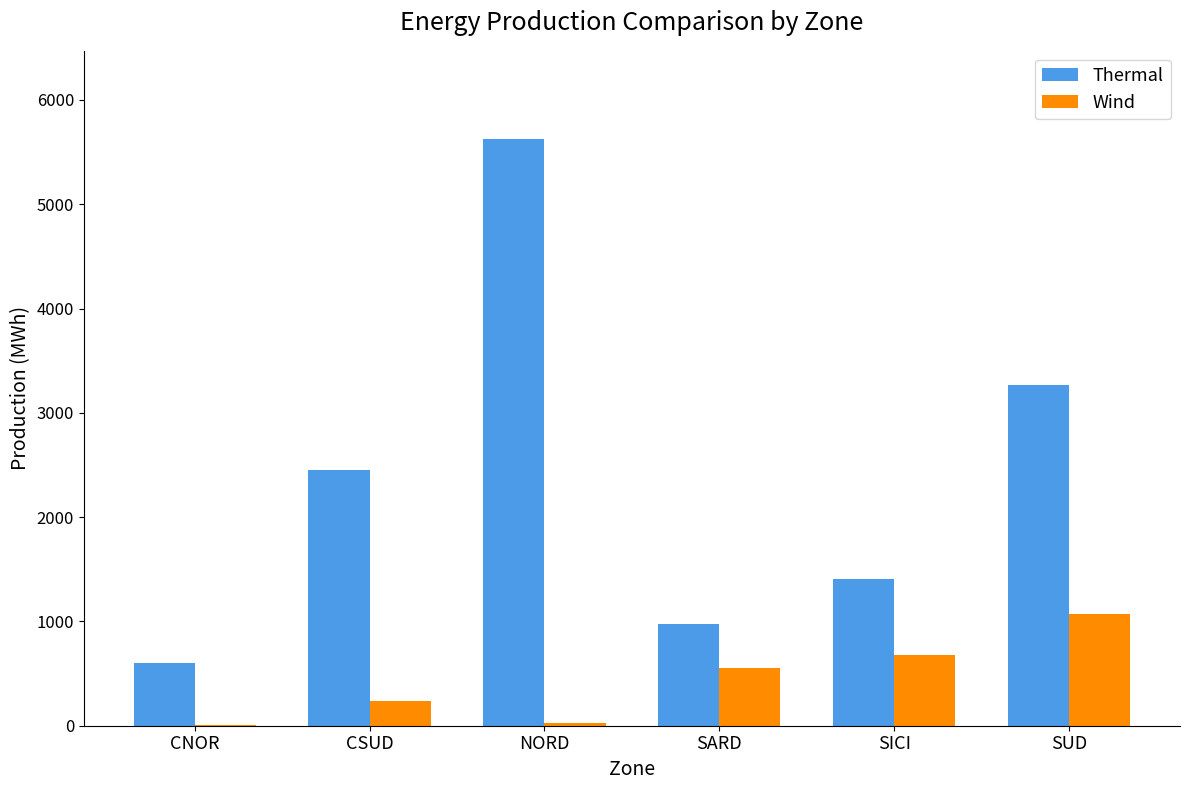

Is the value of Thermal at SUD greater than the value of Wind at SARD?

Yes